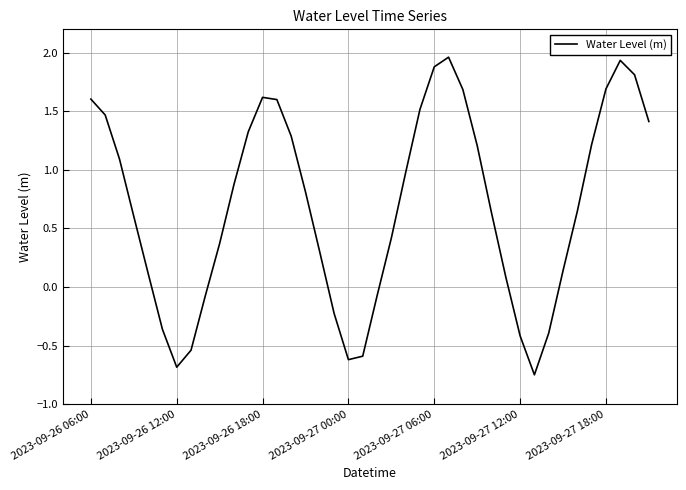

What is the difference between the maximum and minimum values?

2.7